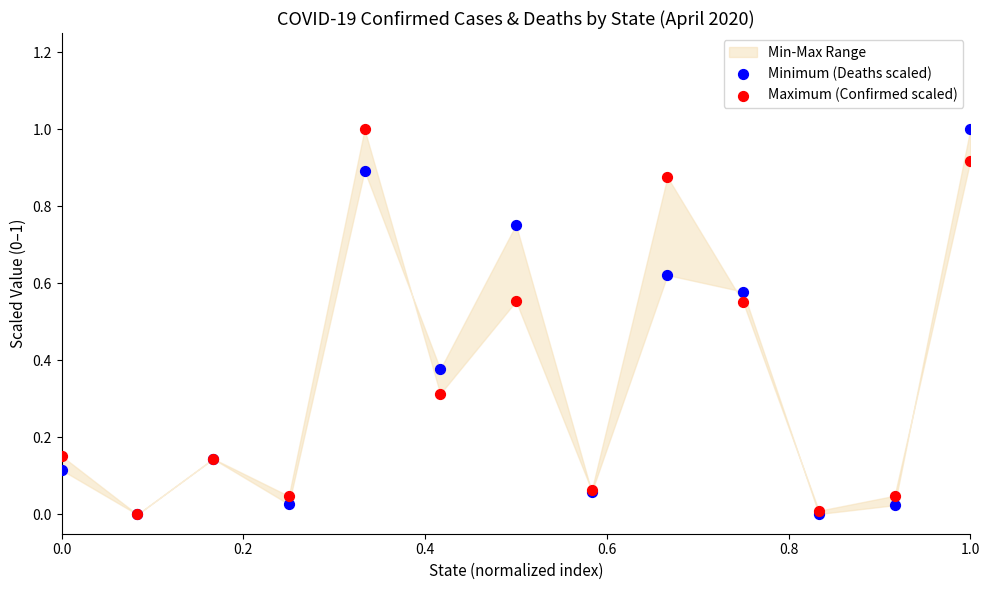

Which series has the widest spread of Y values?

Minimum (Deaths scaled)